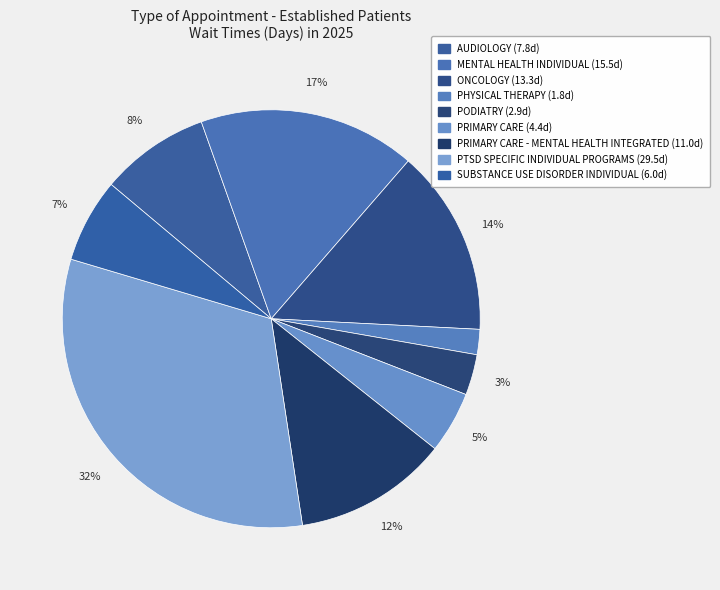

Count the number of slices in the pie.

9